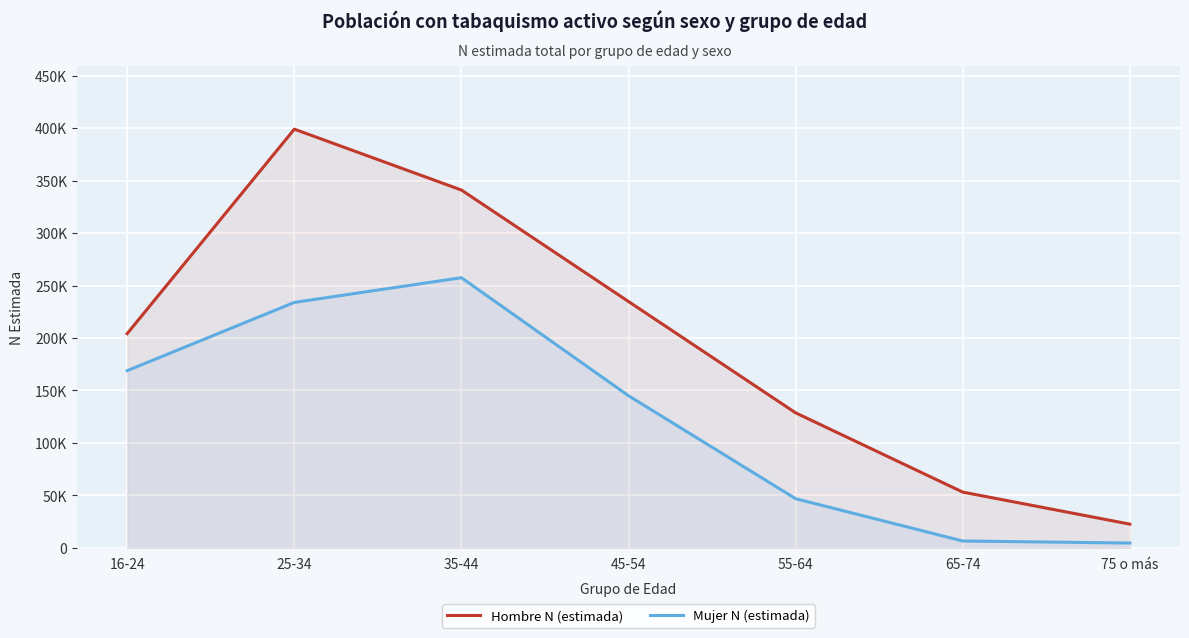

Reading left to right, list all the values displayed in this chart.

Hombre N (estimada): 204213	398993	340973	234735	128691	53173	22654
Mujer N (estimada): 168886	233910	257461	144966	46888	6585	4635